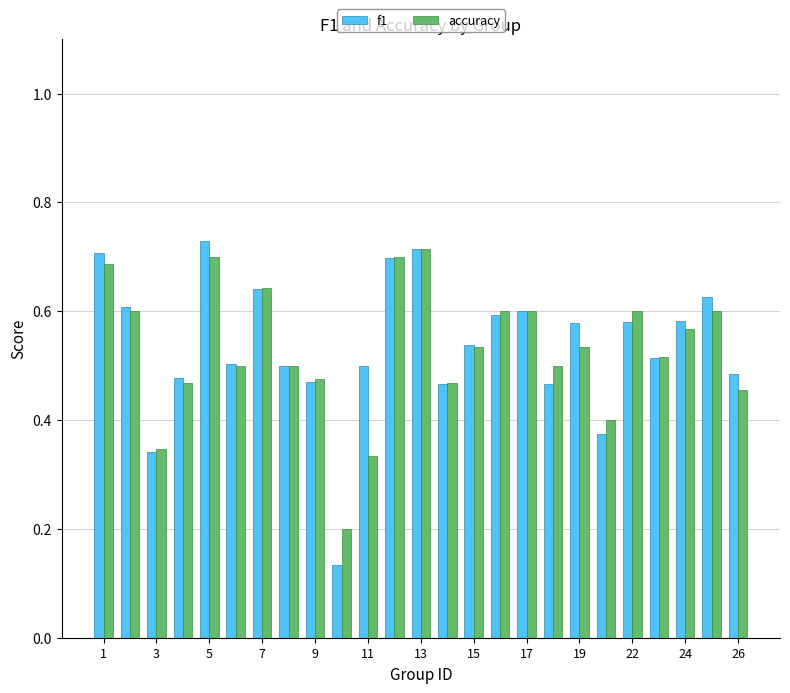

Count the f1 values in the range 0 to 1.

25